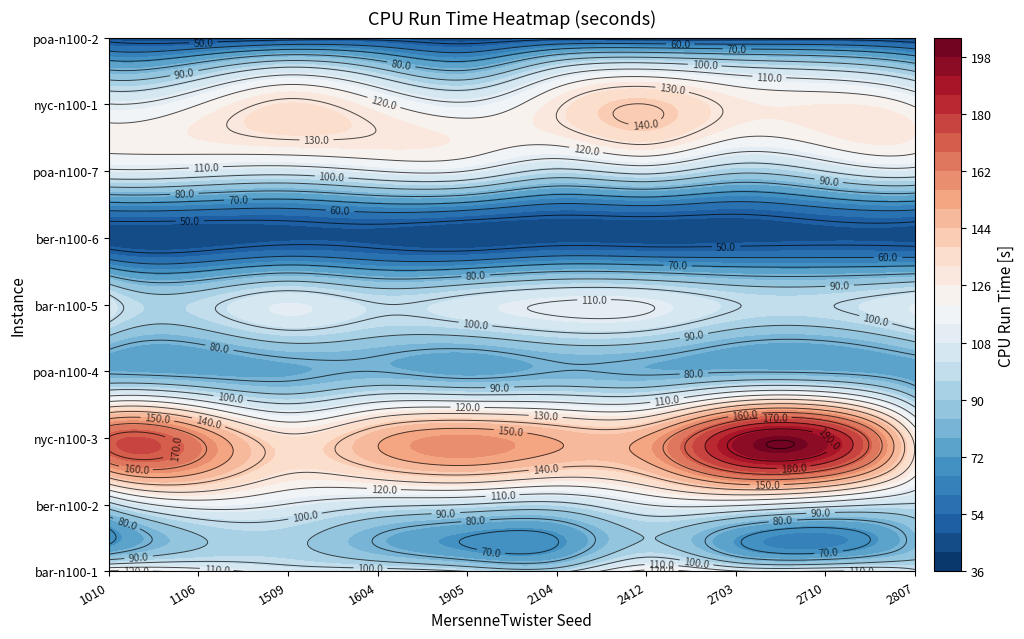

Is it true that nyc-n100-3 equals 157.7 at 4?

True